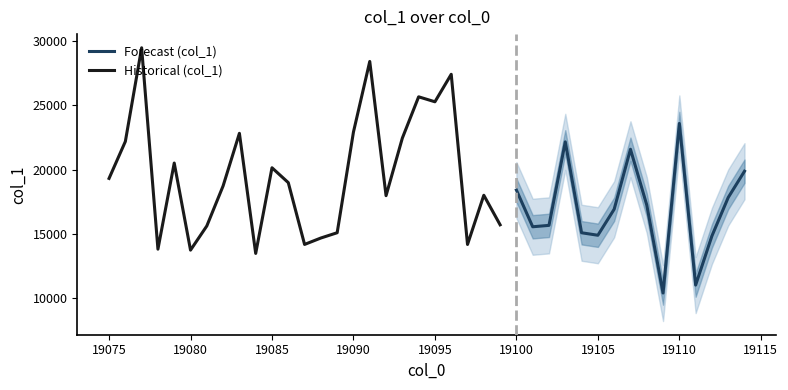

Which category has the highest value across all series?

19077